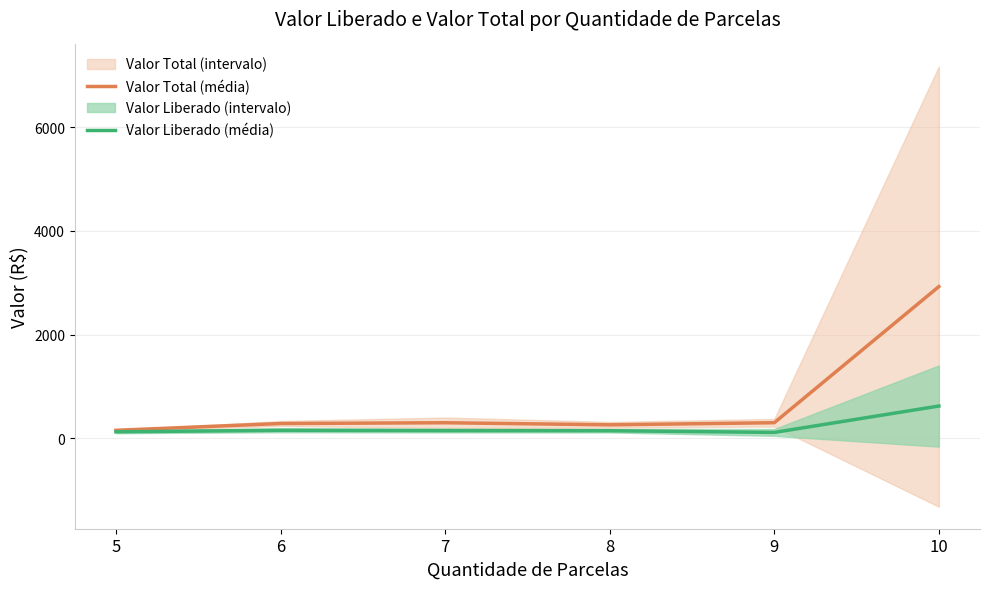

Reading right to left, transcribe all the data shown in this chart.

Valor Total (média): 10=2925.6	9=298.5	8=258.0	7=298.2	6=283.0	5=152.4
Valor Liberado (média): 10=620.6	9=111.5	8=144.5	7=146.8	6=152.4	5=123.6